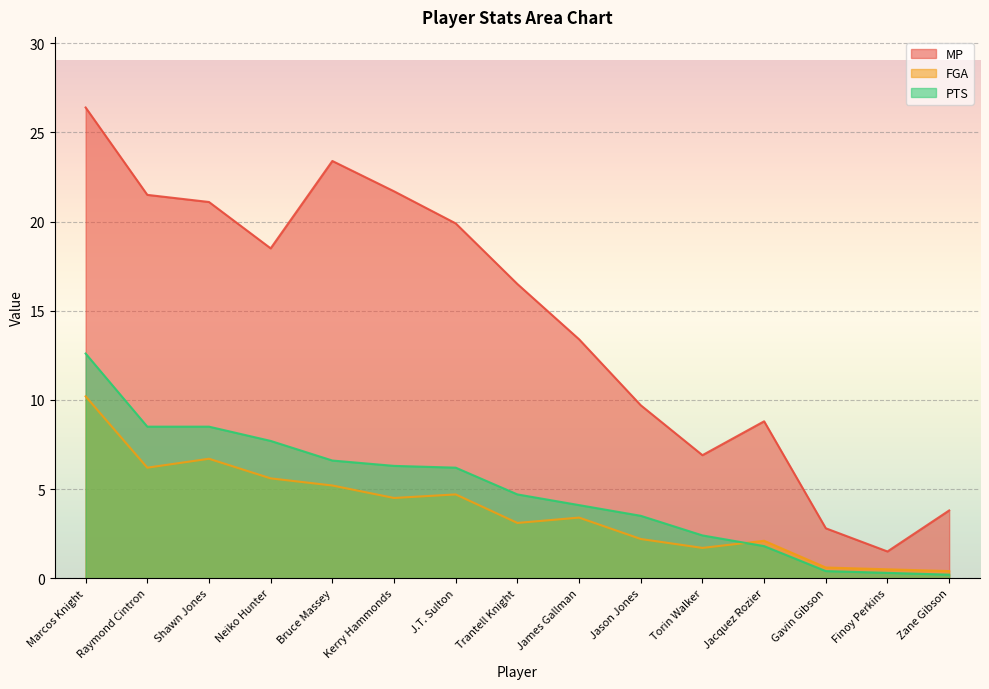

Between Trantell Knight and Zane Gibson, which series saw the biggest shift?

MP